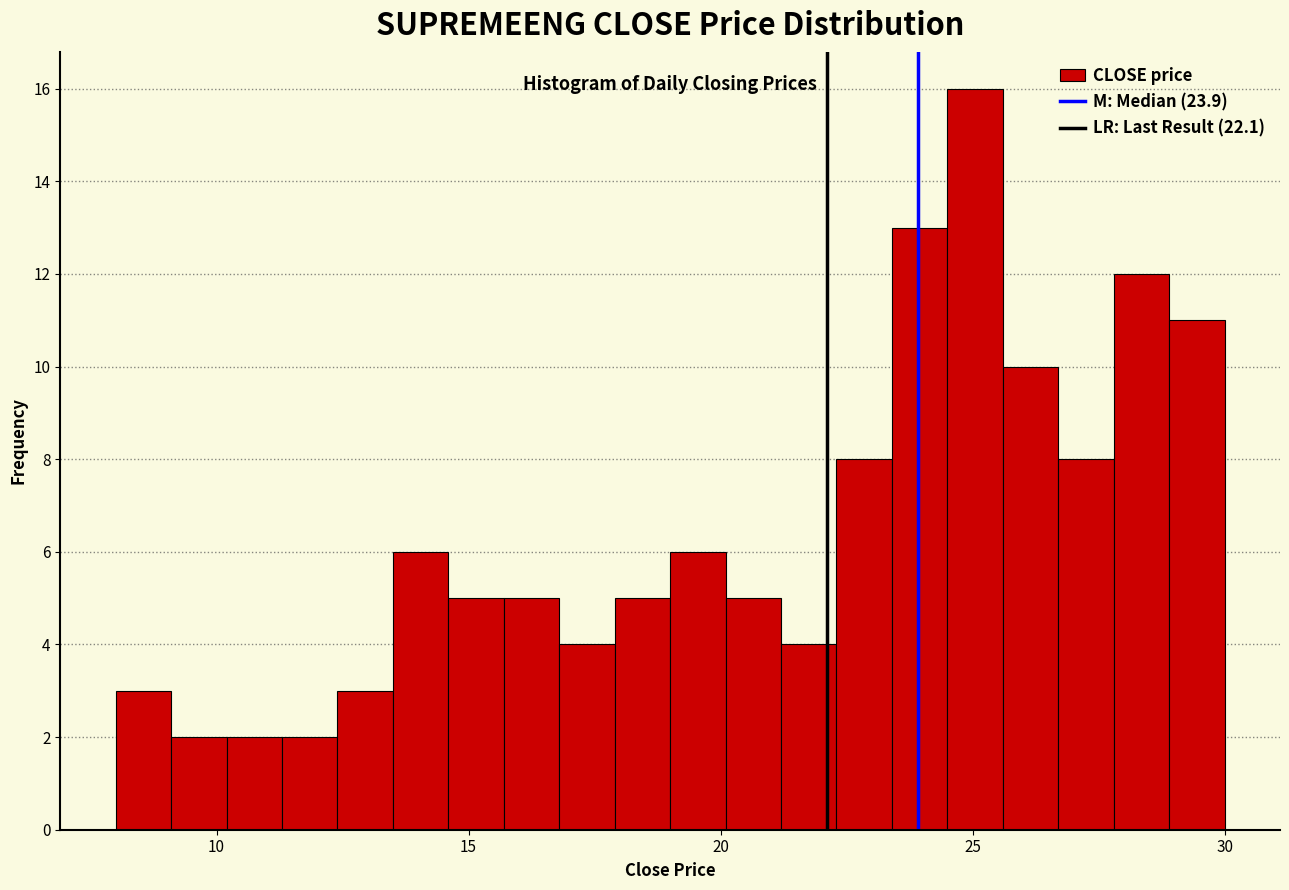

Around what value on the x-axis is the tallest bar? Give the approximate position of its centre, as read against the axis.

25.0